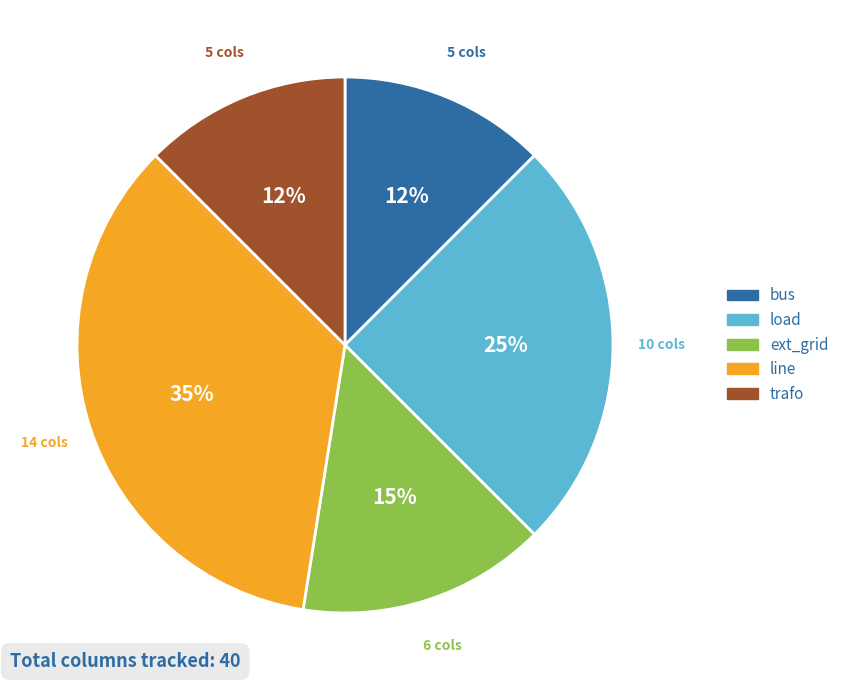

Do line and load together represent more than half of the pie?

Yes